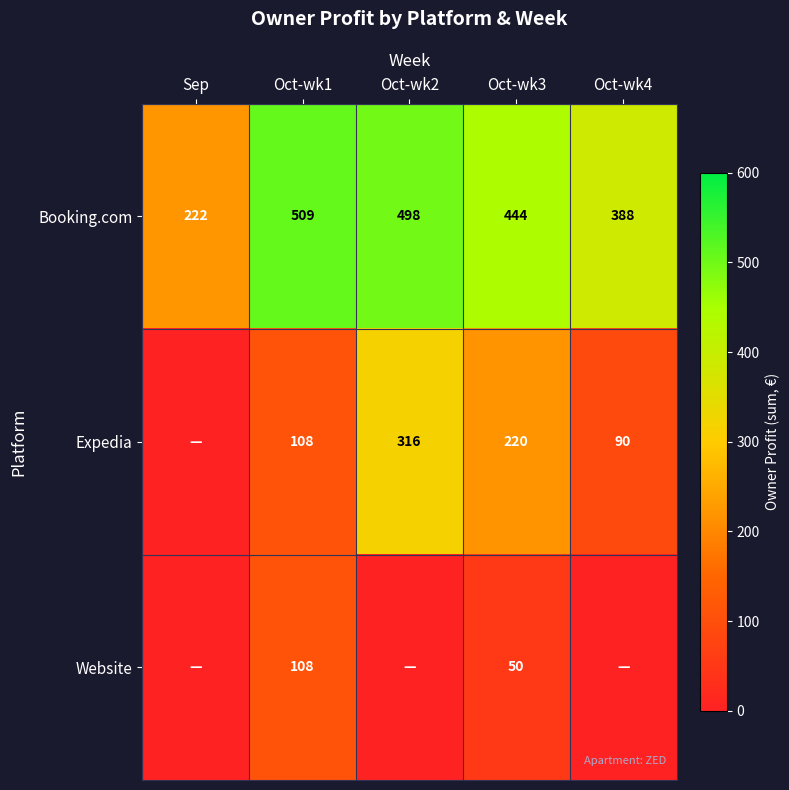

At which label is Booking.com closest to 365?

Oct-wk4